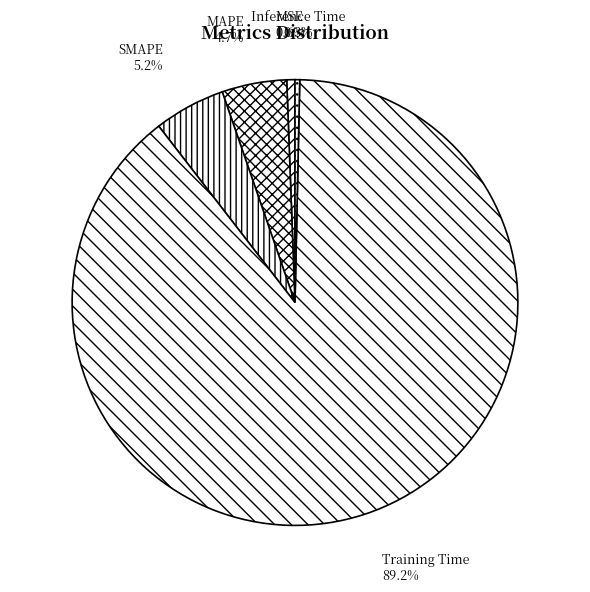

To the nearest percent, what portion does Training Time represent?

89%